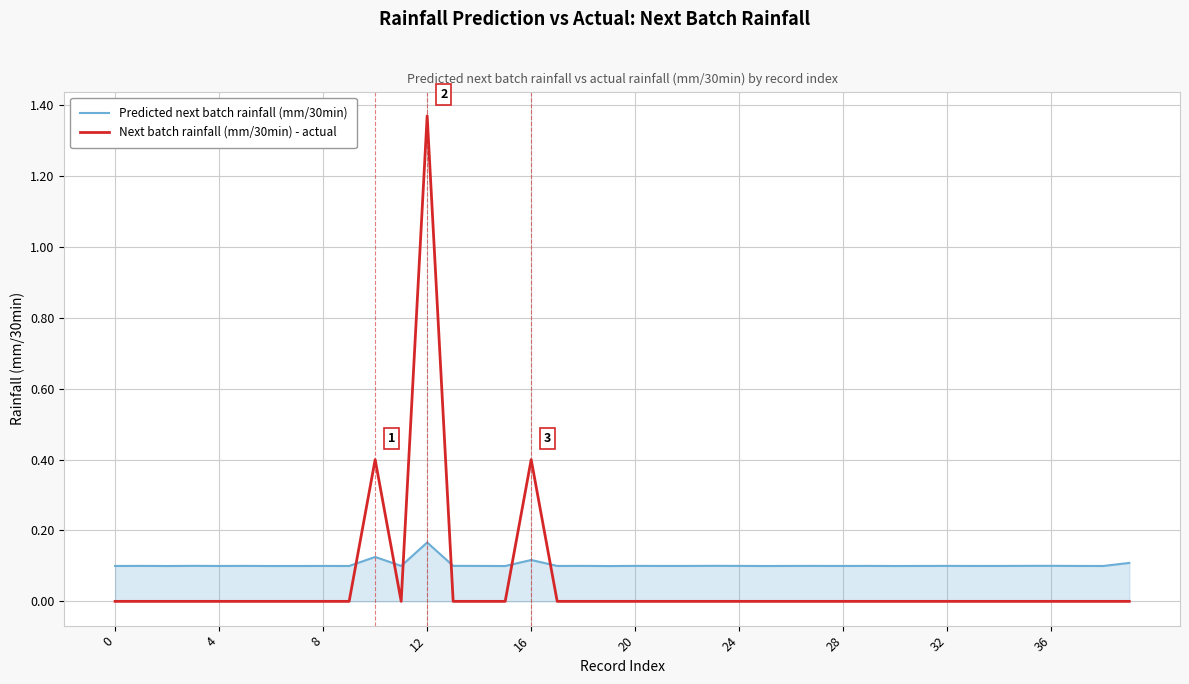

Rank the series by their maximum value, from lowest to highest.

Predicted next batch rainfall (mm/30min), Next batch rainfall (mm/30min) - actual